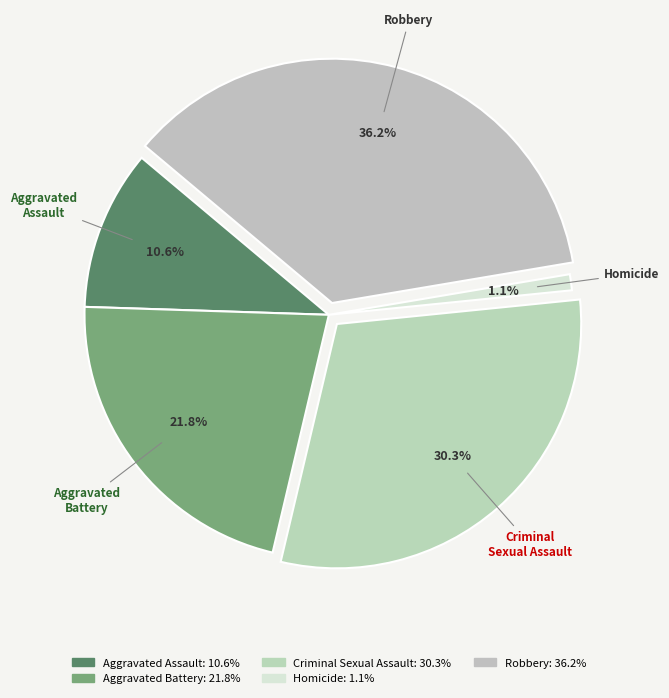

Does Robbery account for over 50% of the chart?

No